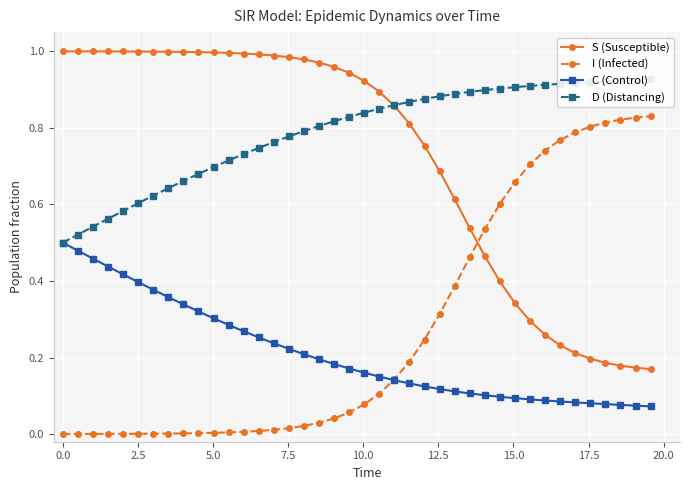

How many series are shown in this chart?

4